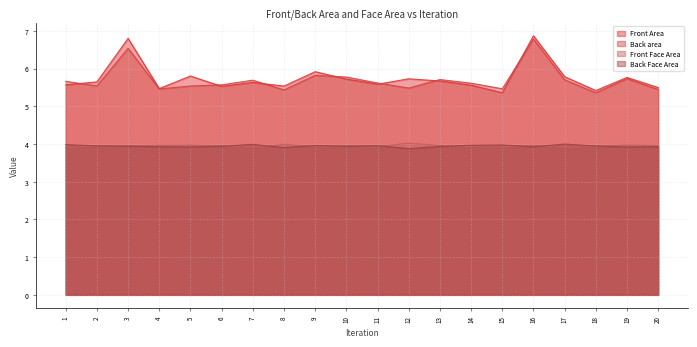

Which series changed the most between 6 and 10?

Back area